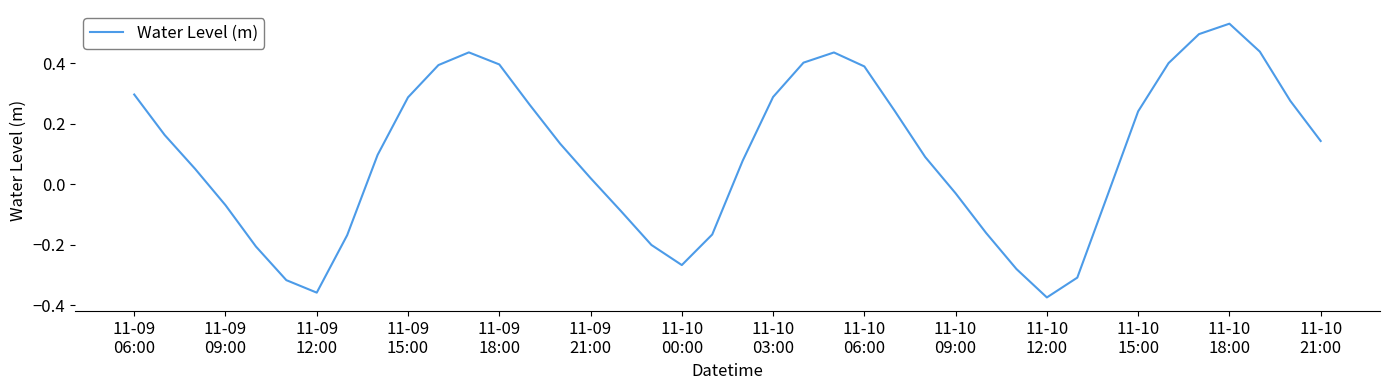

What is the difference between the maximum and minimum values?

0.9